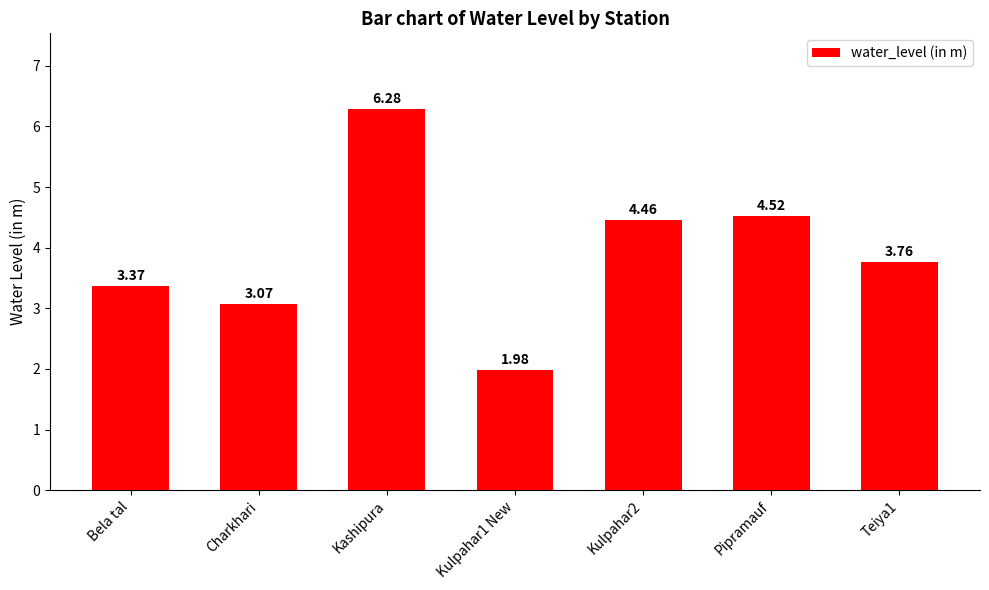

Rank the categories by value from highest to lowest.

Kashipura, Pipramauf, Kulpahar2, Teiya1, Bela tal, Charkhari, Kulpahar1 New